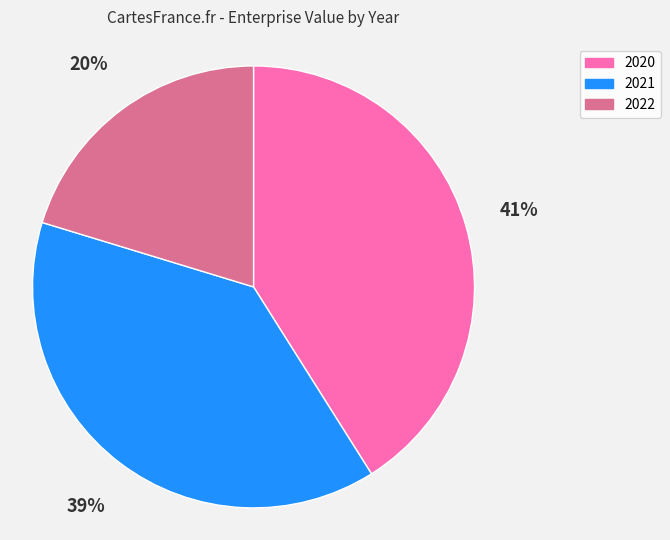

Combined, do 2020 and 2022 account for over 50%?

Yes